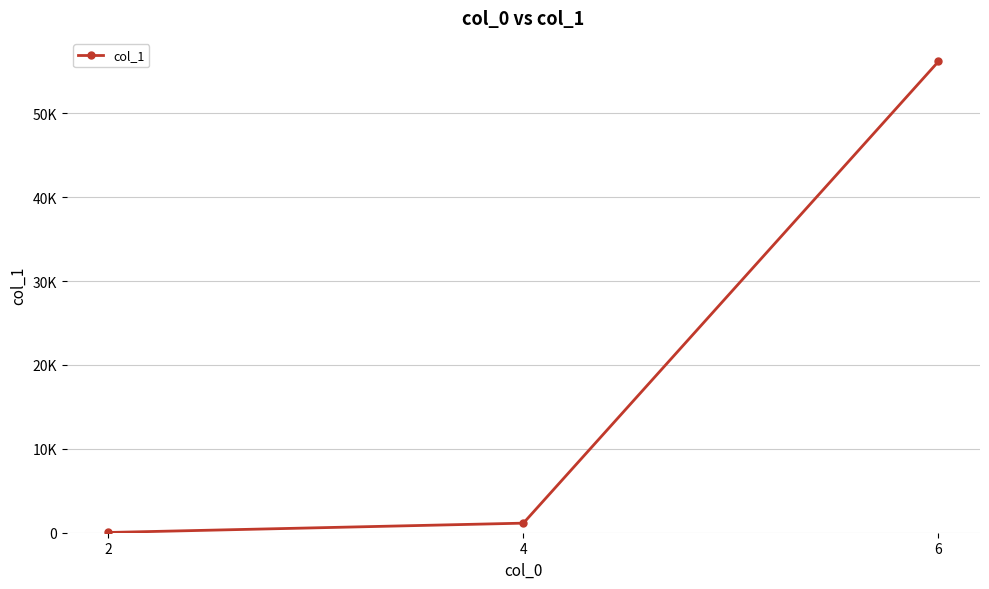

At which category does the chart reach its minimum across all series?

2